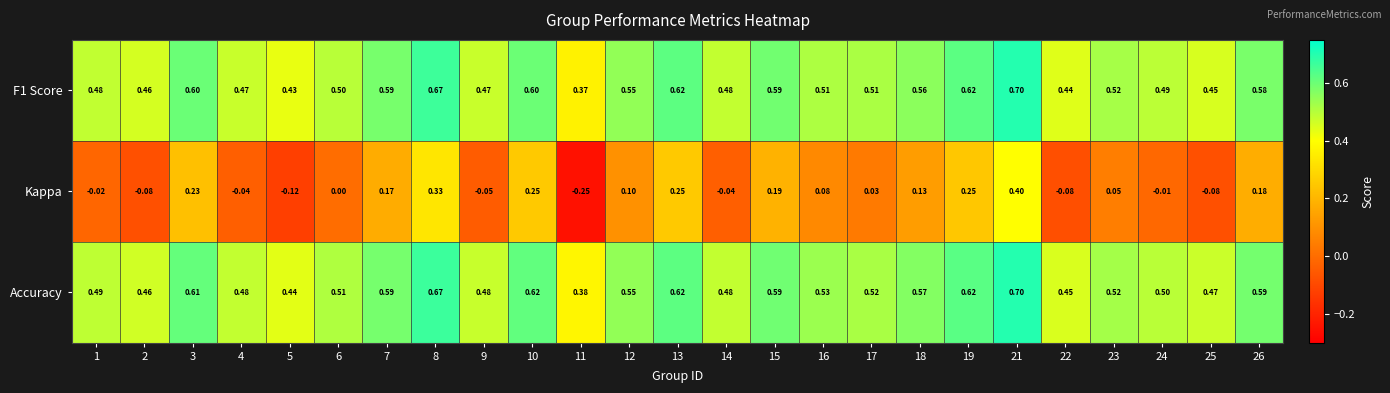

Which series has the largest range (max minus min)?

Kappa